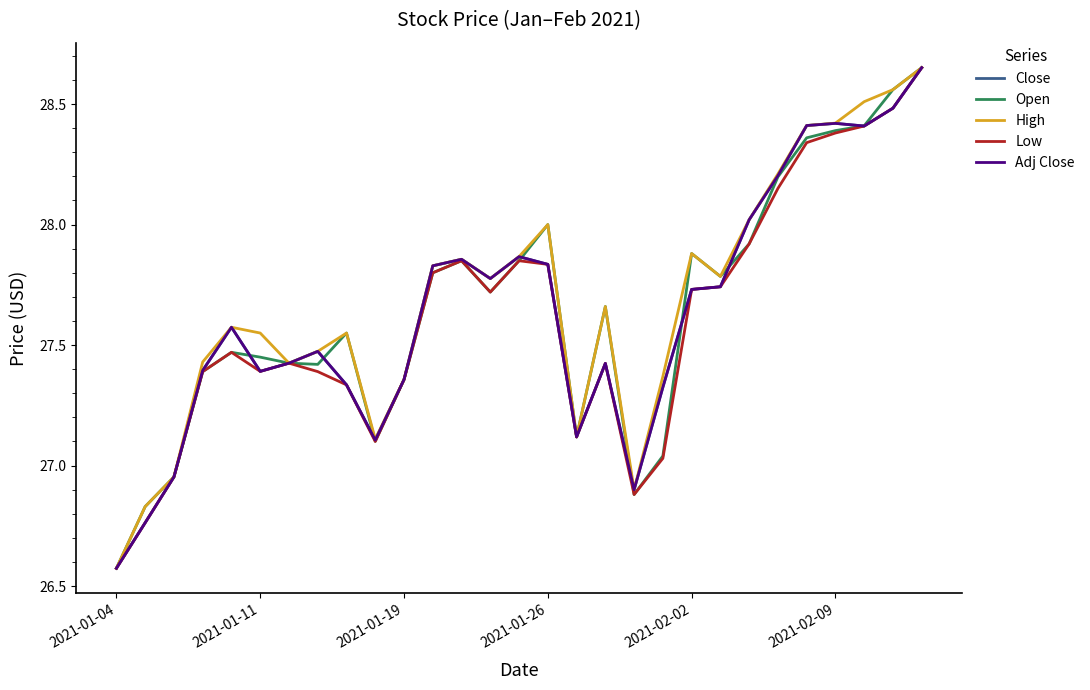

True or false: Close and Low cross at least once.

False